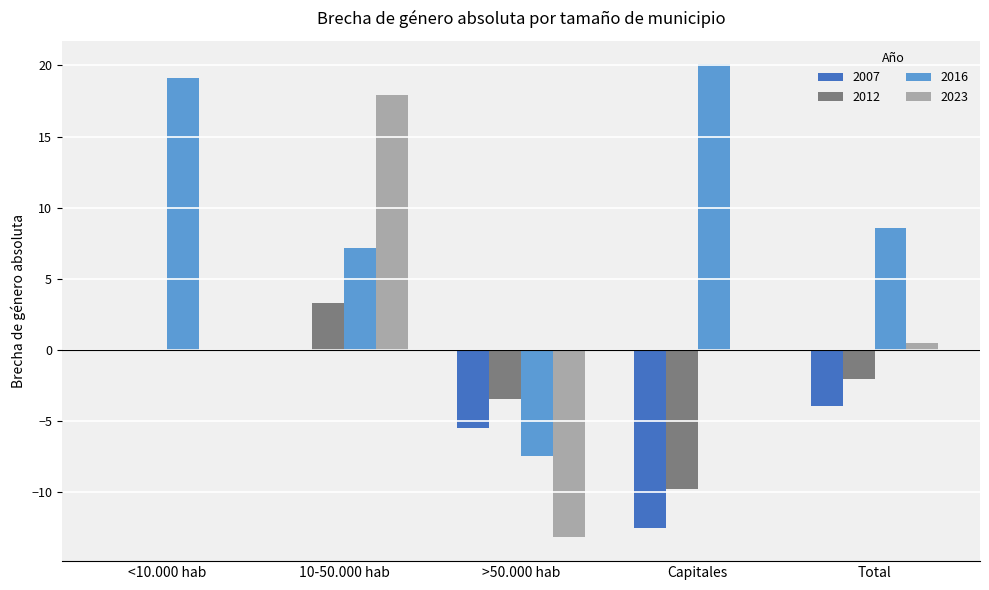

What are all the series names shown in the legend?

2007, 2012, 2016, 2023